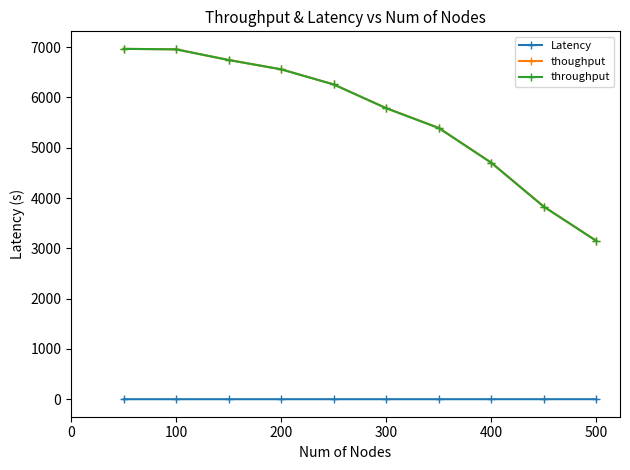

At how many categories does at least one series exceed 1860?

10